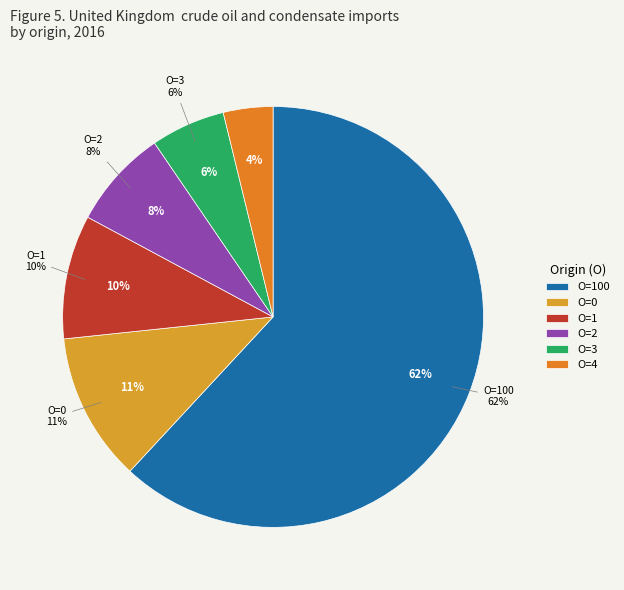

Rank the categories by value from lowest to highest.

O=4, O=3, O=2, O=1, O=0, O=100